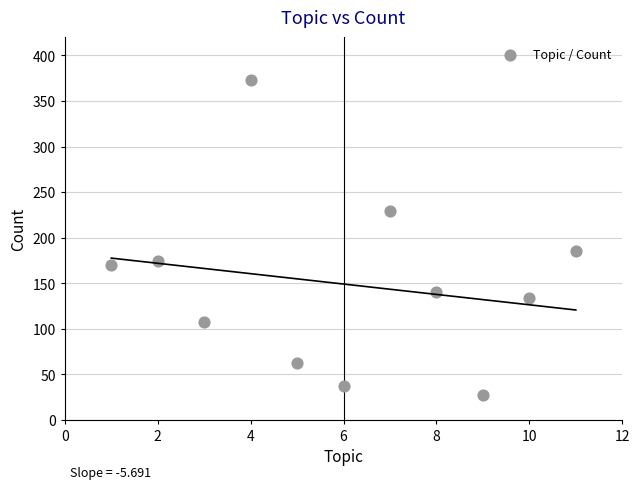

What Y value in the scatter plot is closest to 200?

185